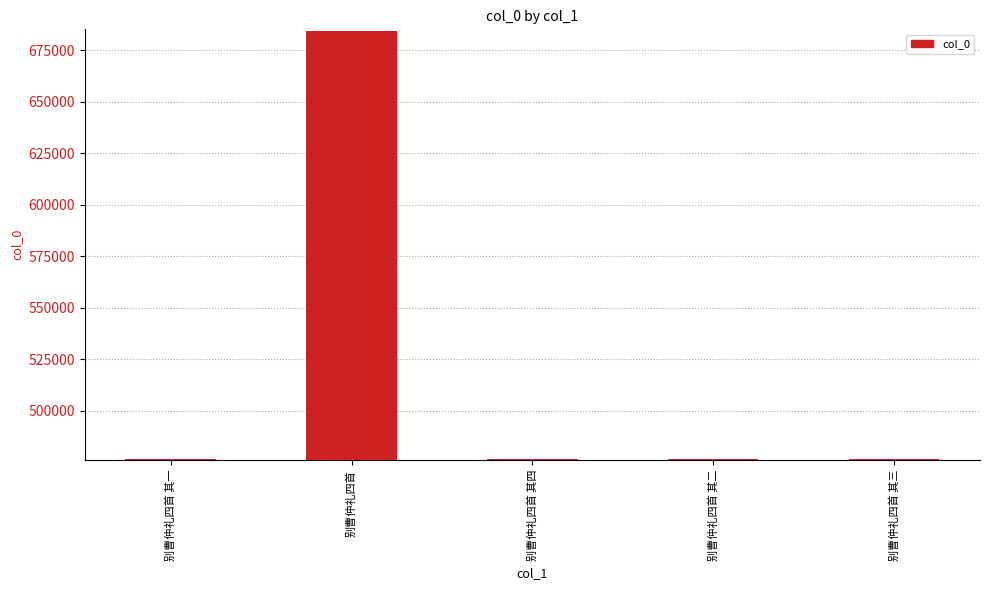

What is the sum of the values at 别曹仲礼四首 其一 and 别曹仲礼四首 其四?

952789